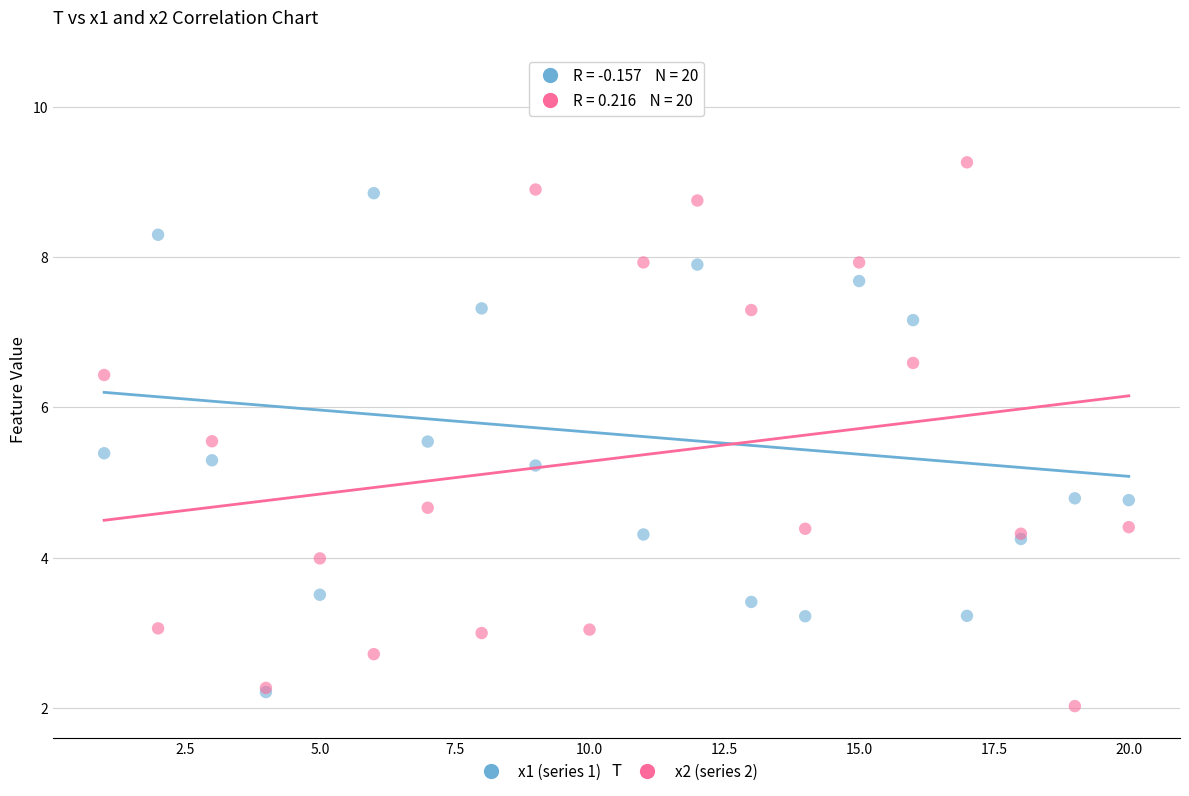

What are all the series names shown in the legend?

x1 (series 1), x2 (series 2)